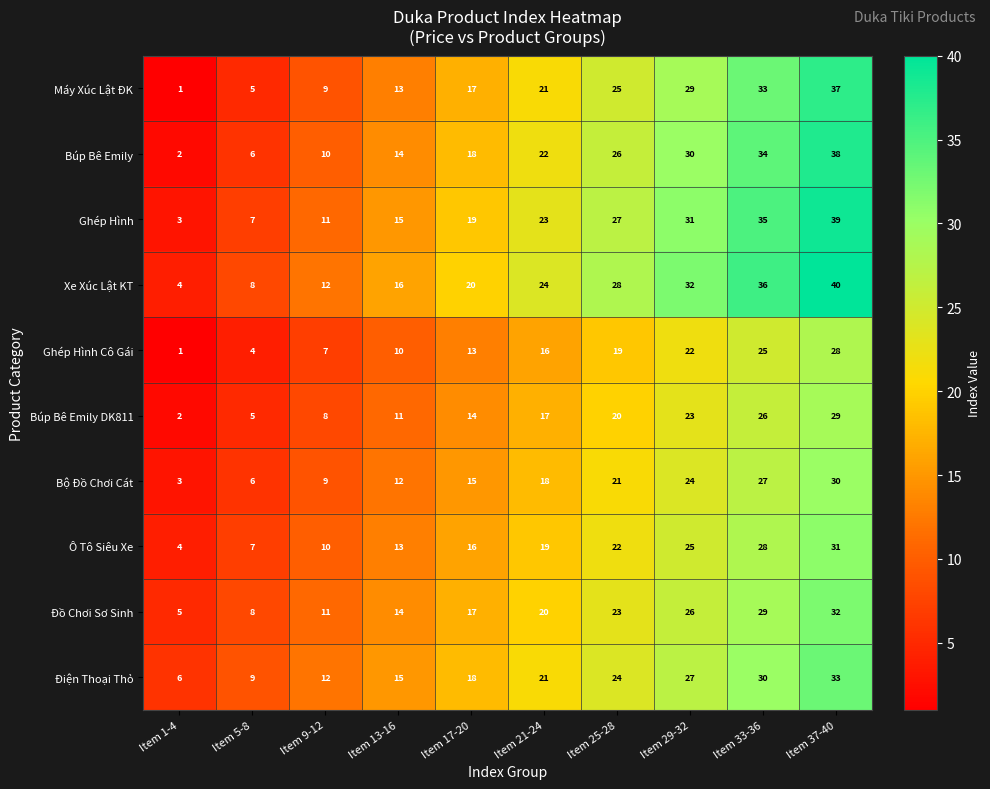

What is the maximum value for Ghép Hình?

39